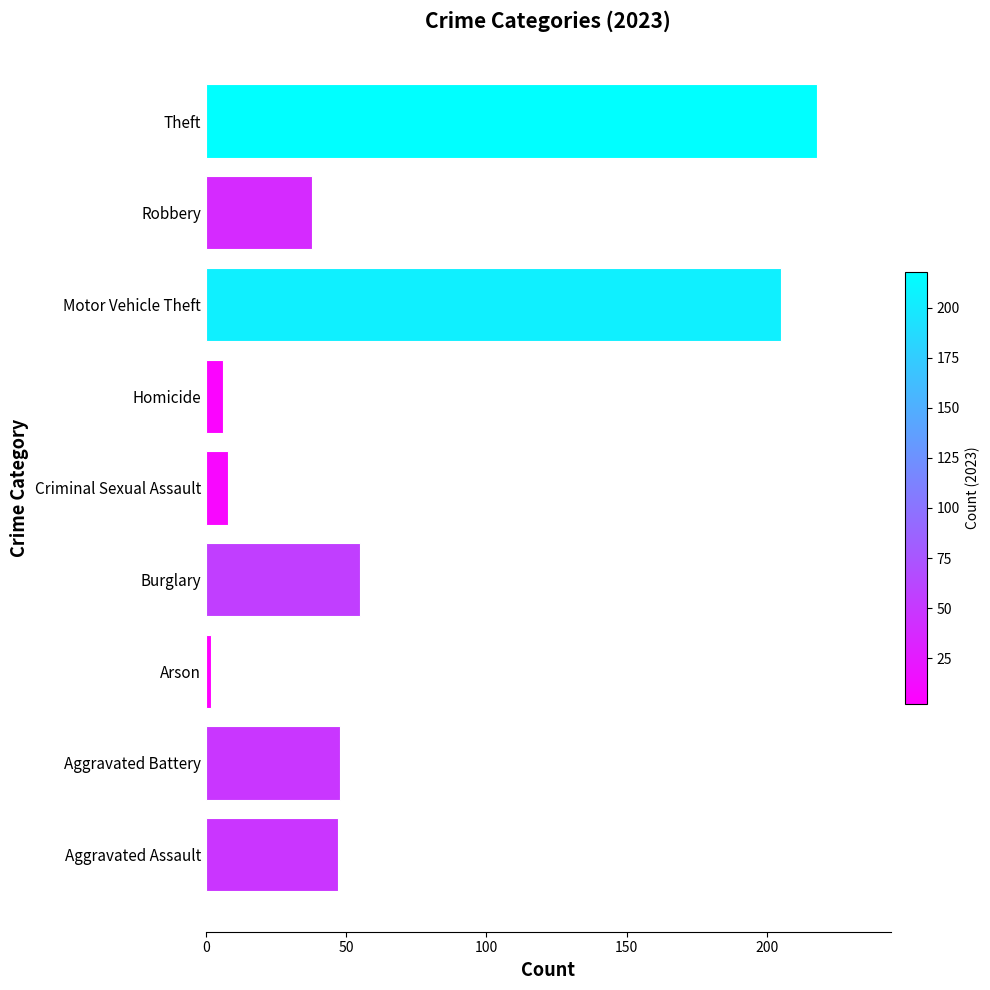

What is the difference between the second highest and second lowest values?

199